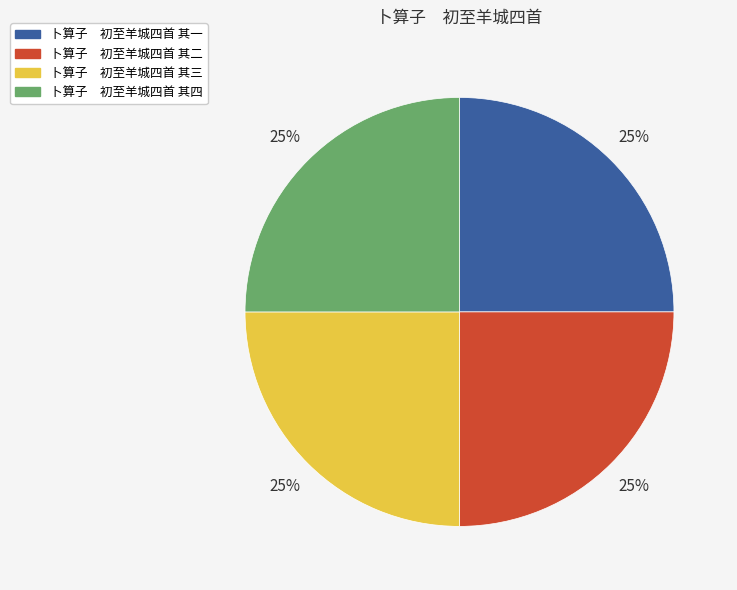

Is it true that 卜算子 初至羊城四首 其一 is 25% of the pie?

True